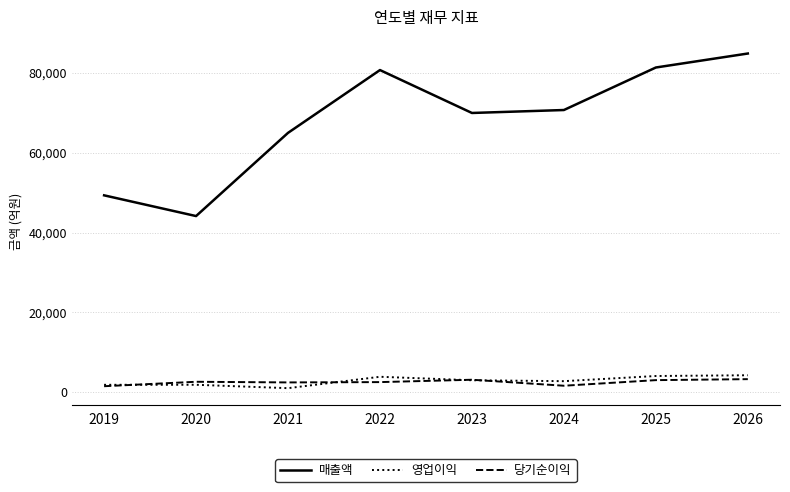

What is the sum of the 매출액 values at 2024 and 2022?

151324